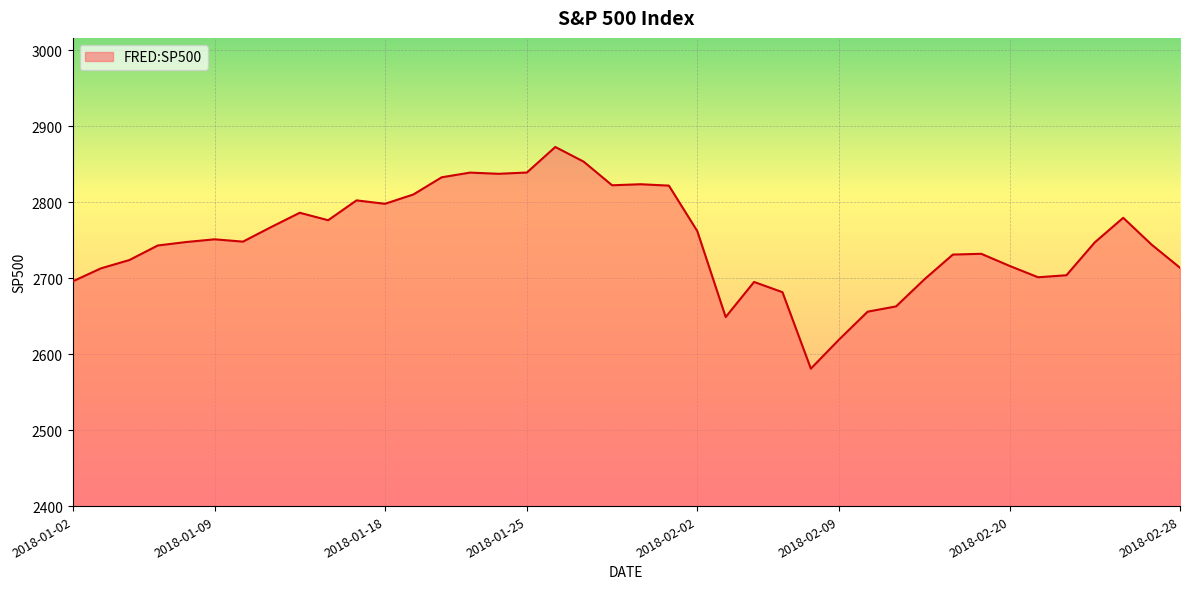

What is the greatest value displayed?

2872.9